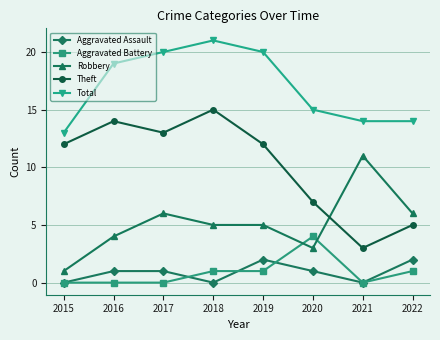

What is the greatest value displayed?

21